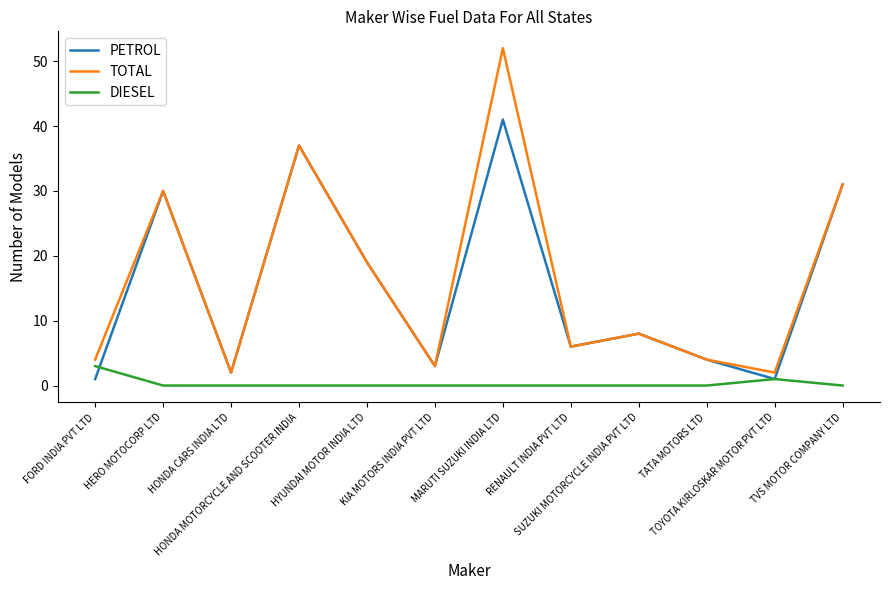

What is the difference between the TOTAL values at HONDA CARS INDIA LTD and MARUTI SUZUKI INDIA LTD?

50